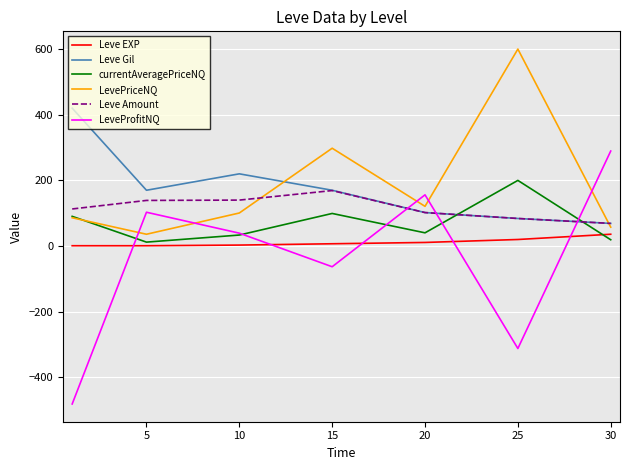

How many interior local peaks does the LeveProfitNQ series have?

2